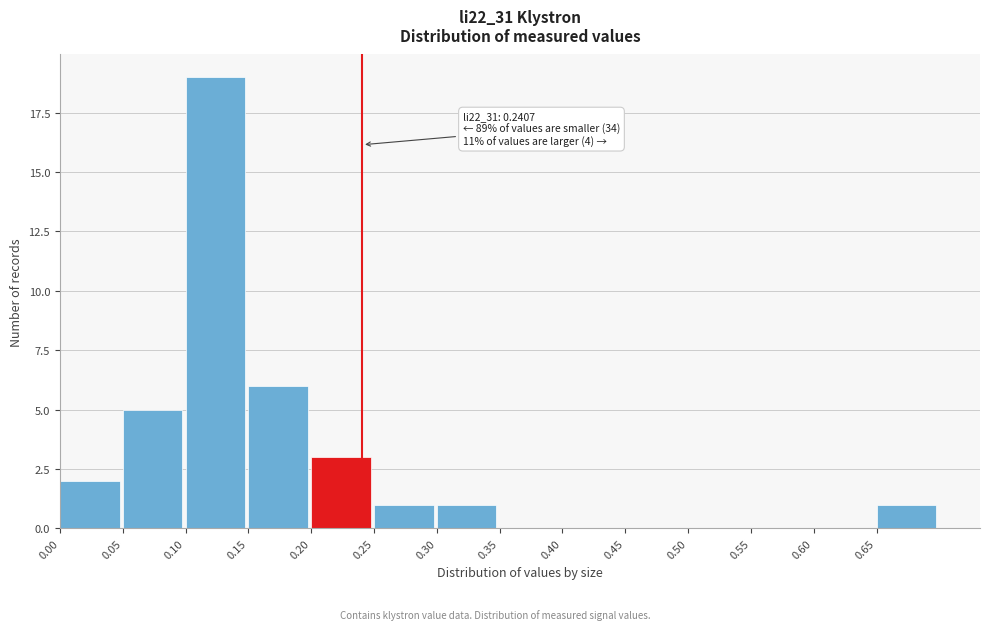

Which range on the x-axis has the tallest bar?

0.10 to 0.15